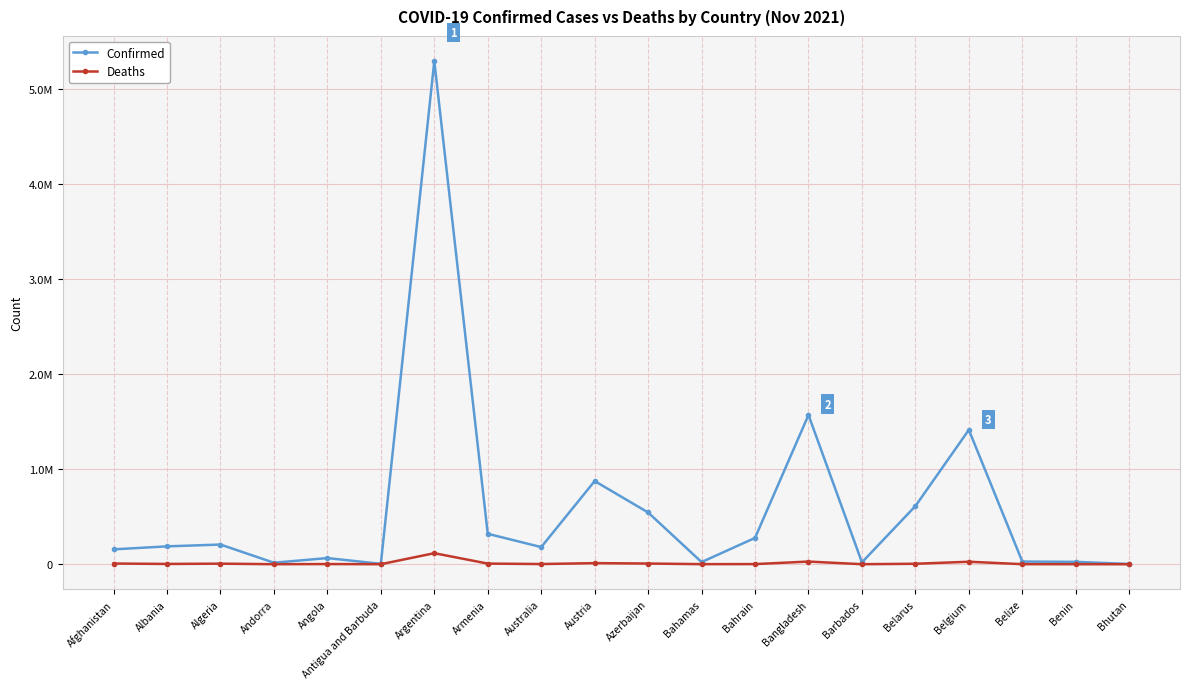

Does the chart have visible grid lines?

Yes